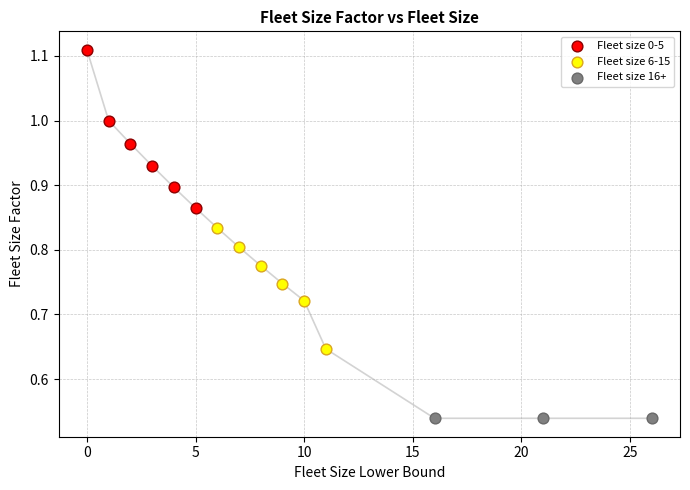

Which series contains the highest Y value?

Fleet size 0-5